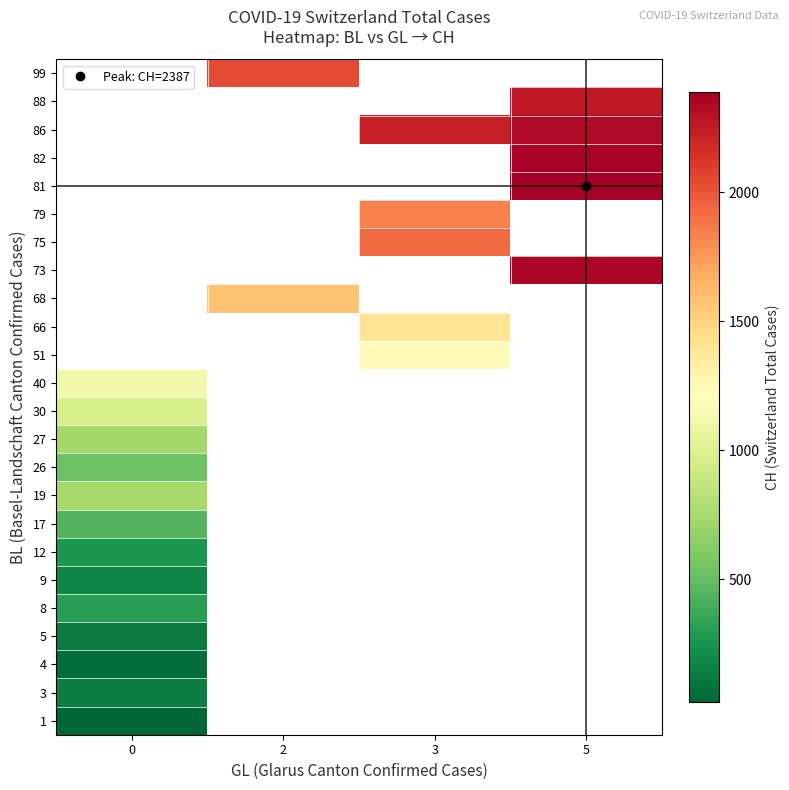

How many distinct data groups are displayed?

24